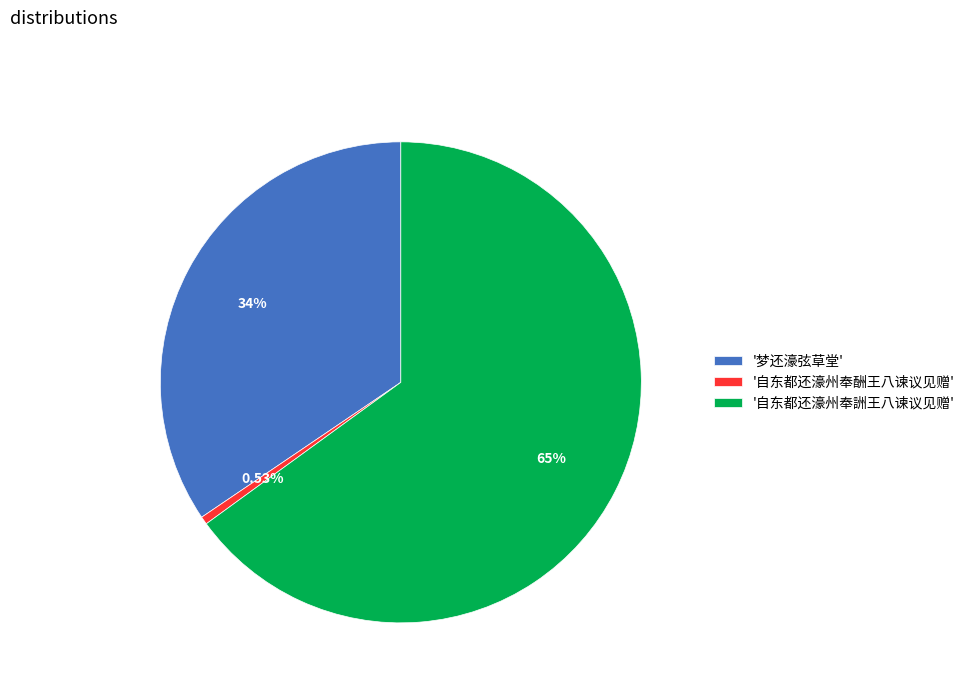

Combined, do '自东都还濠州奉酬王八谏议见赠' and '自东都还濠州奉詶王八谏议见赠' account for over 50%?

Yes